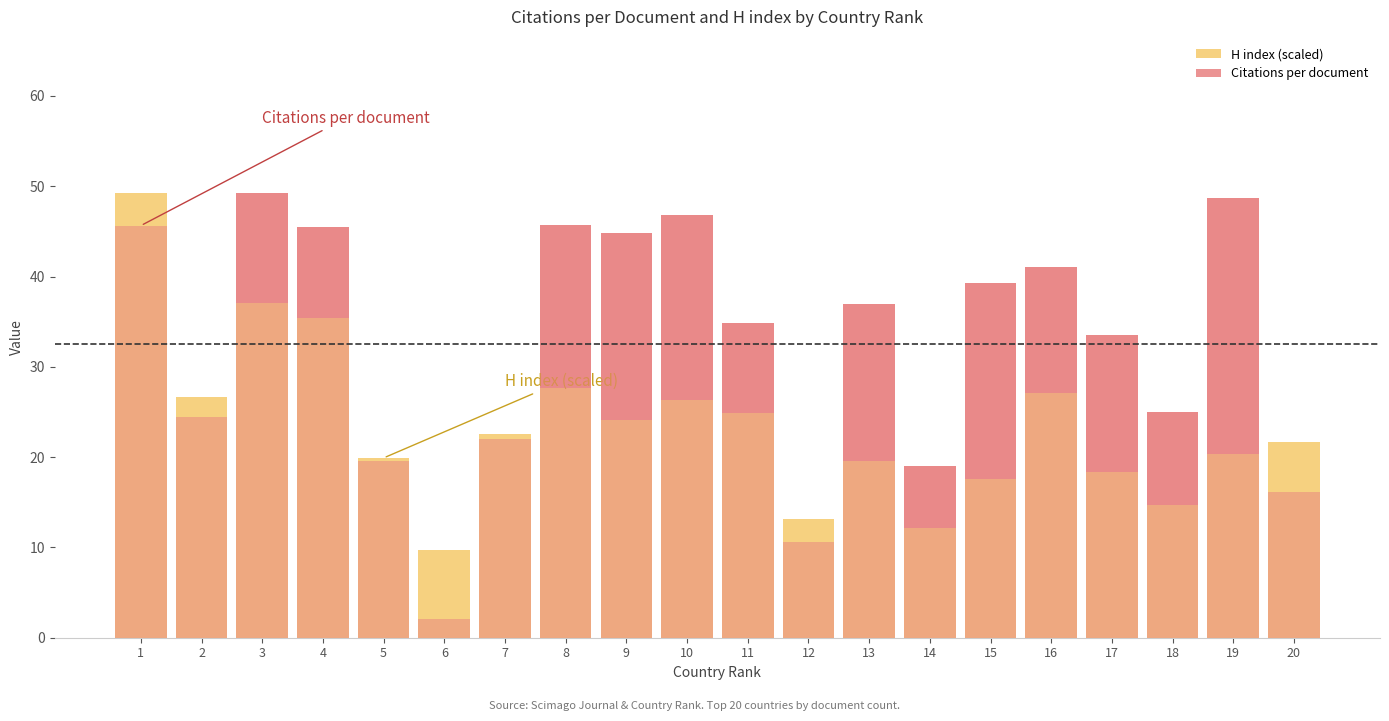

What are all the series names shown in the legend?

H index (scaled), Citations per document